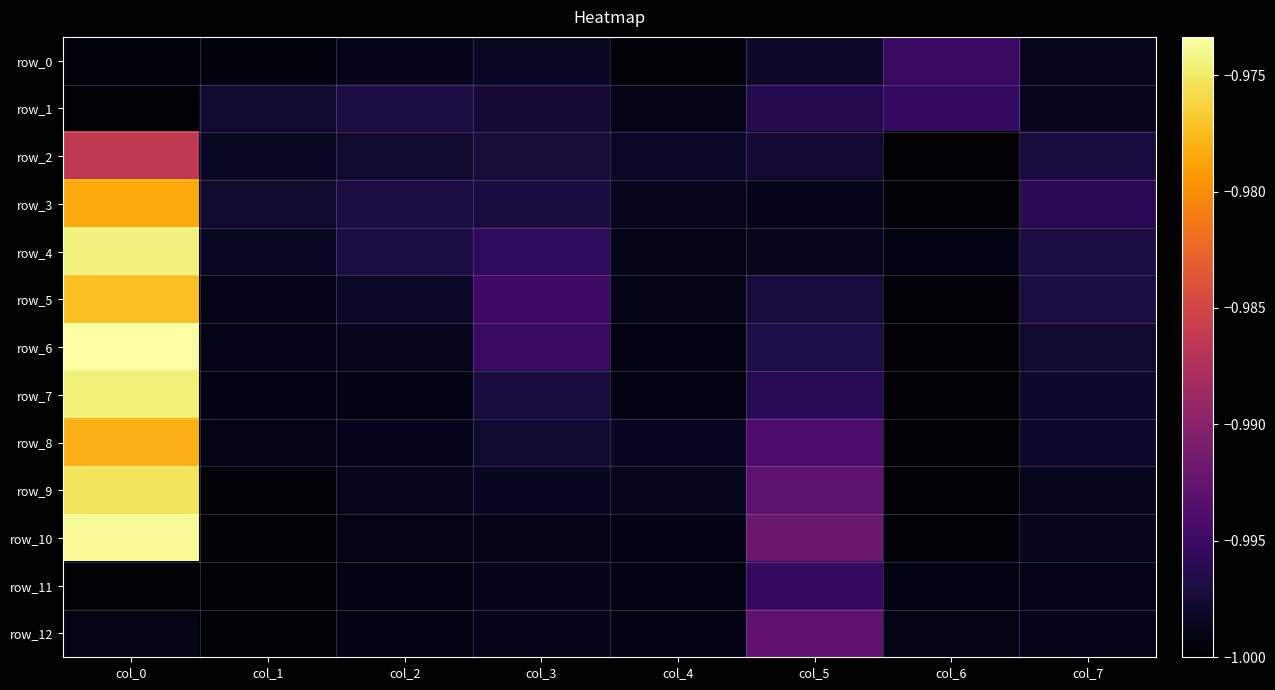

Rank the categories by row_6 value from lowest to highest.

col_6, col_4, col_1, col_2, col_7, col_5, col_3, col_0